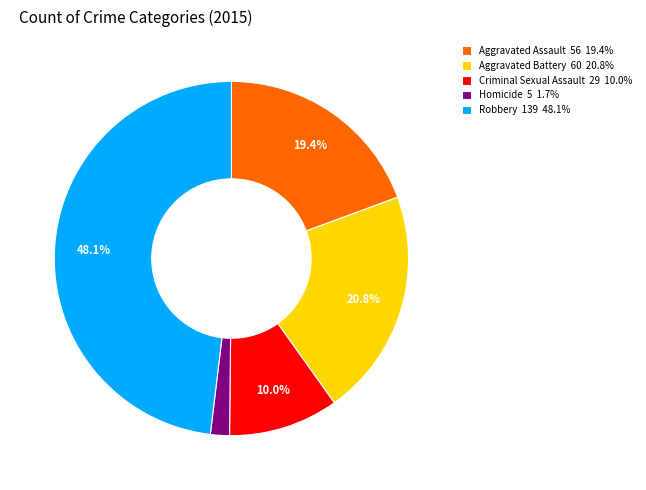

True or false: Criminal Sexual Assault accounts for 10% of the total.

True